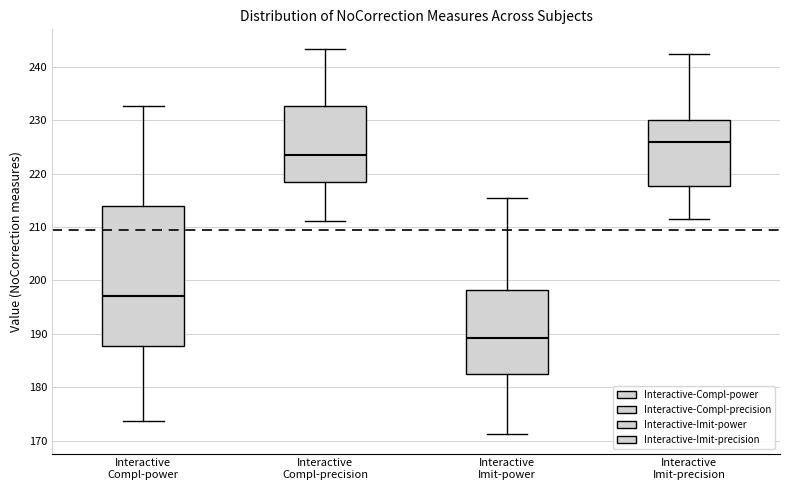

Which box has the highest median line?

Interactive Imit-precision